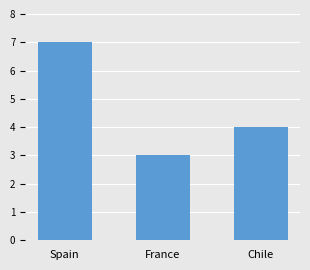

Which label corresponds to the smallest value in the chart?

France